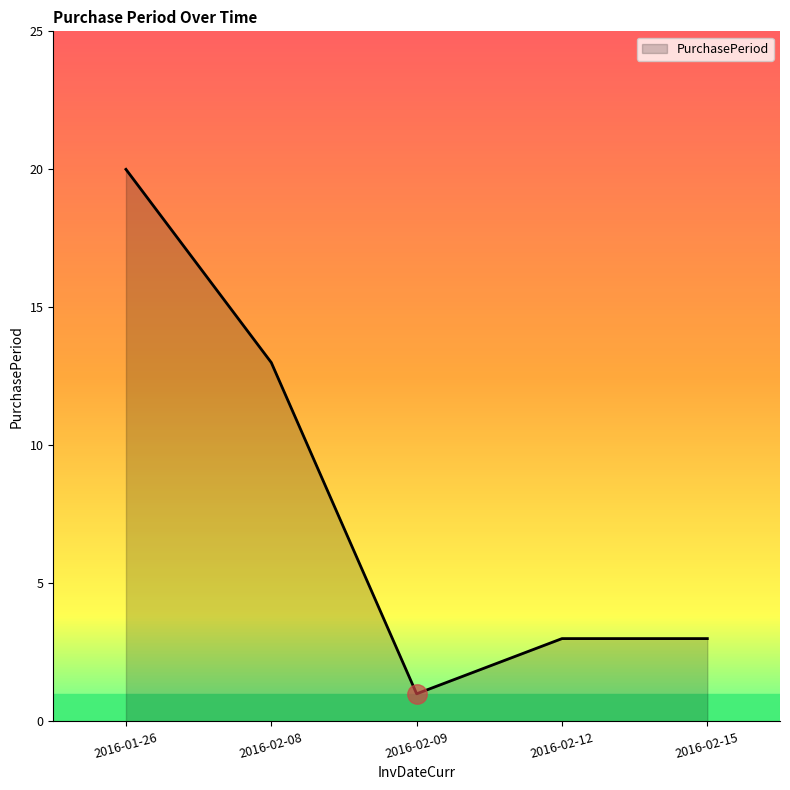

The chart shows a value of 13 at 2016-02-08. True or false?

True